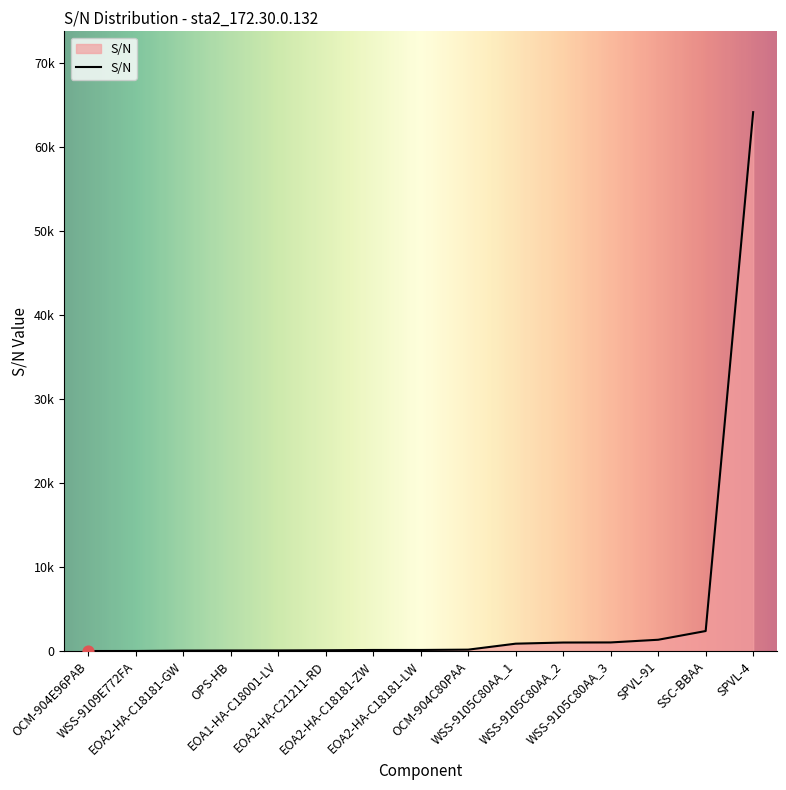

What is the ratio of the value at WSS-9105C80AA_2 to the value at OCM-904E96PAB?

1012.0